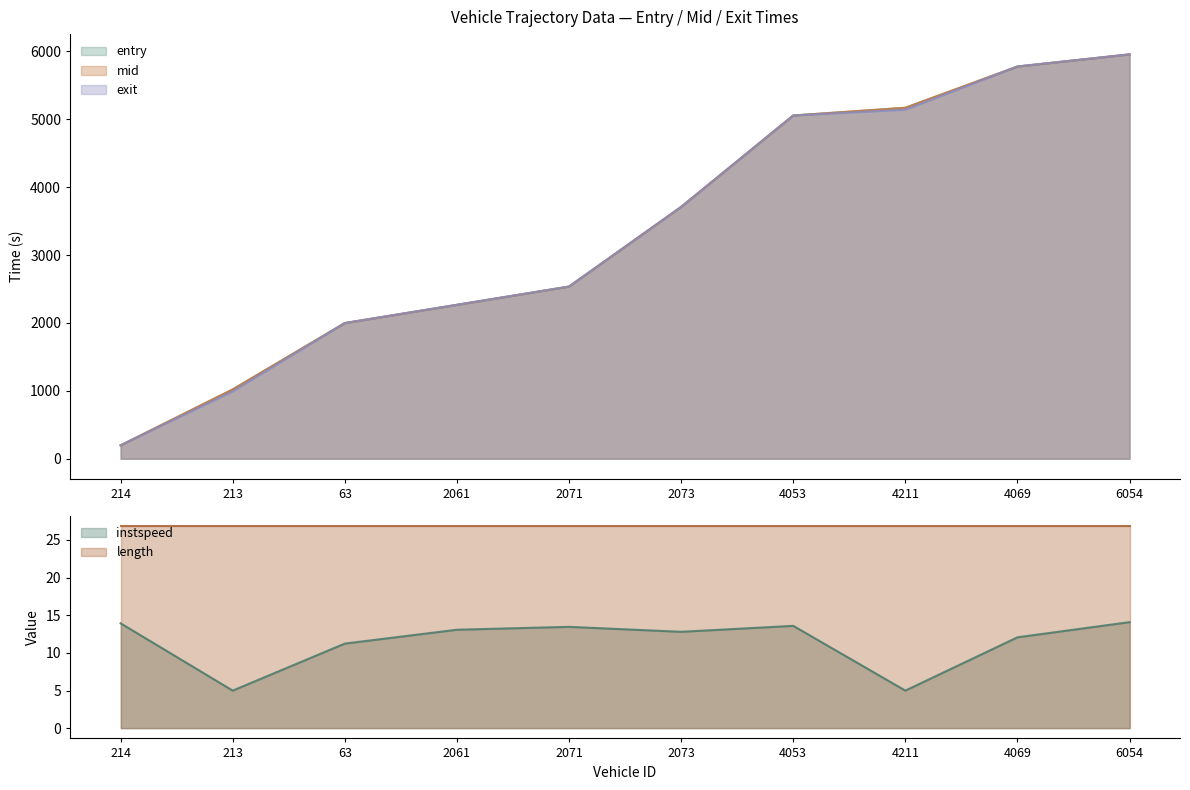

The value of exit at 4211 is 5141.0. True or false?

True